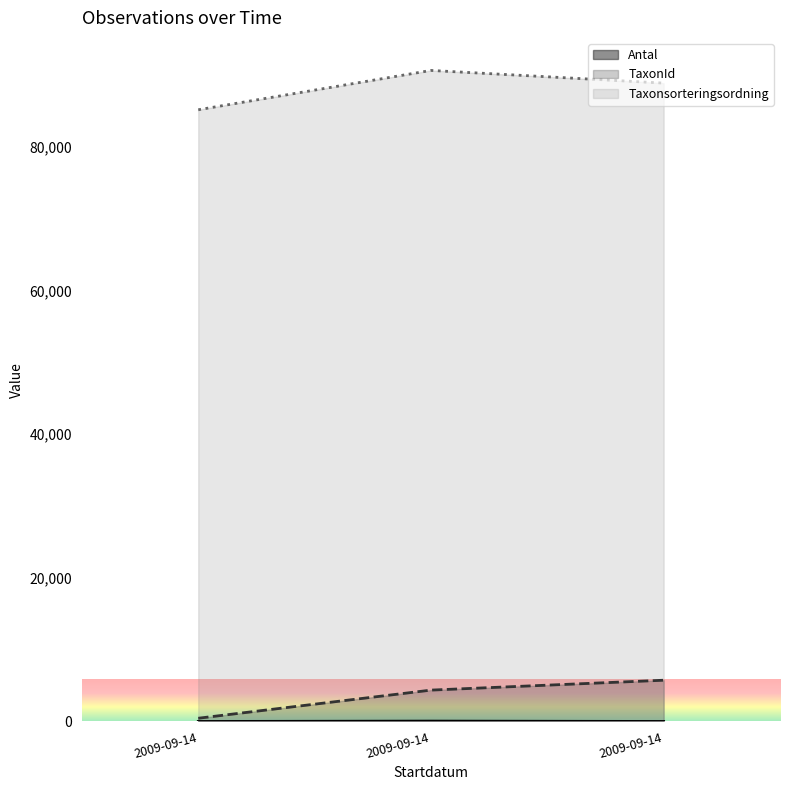

What is the difference between the second highest and minimum values in the Antal series?

2